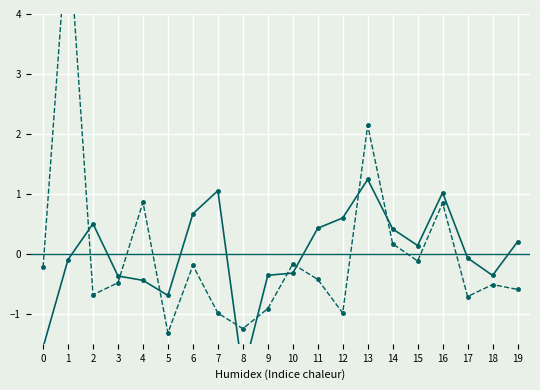

How many lines are shown in the chart?

2